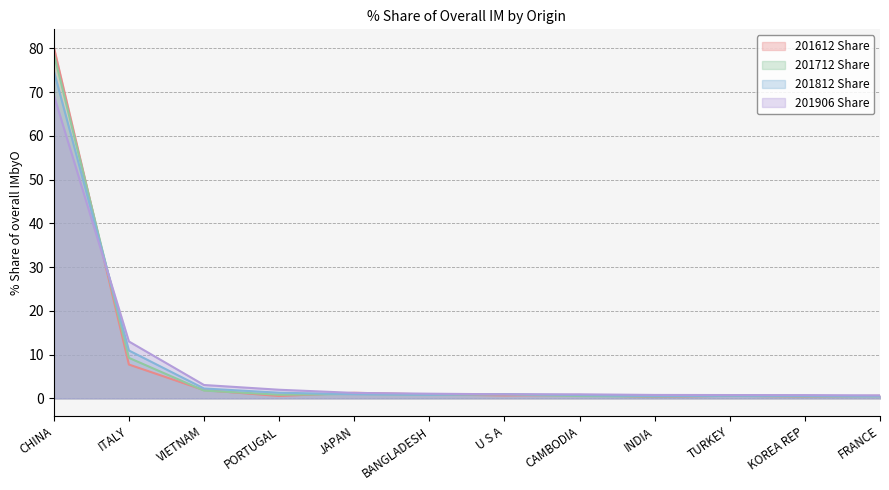

What is the difference between the 201906 Share values at PORTUGAL and ITALY?

11.0